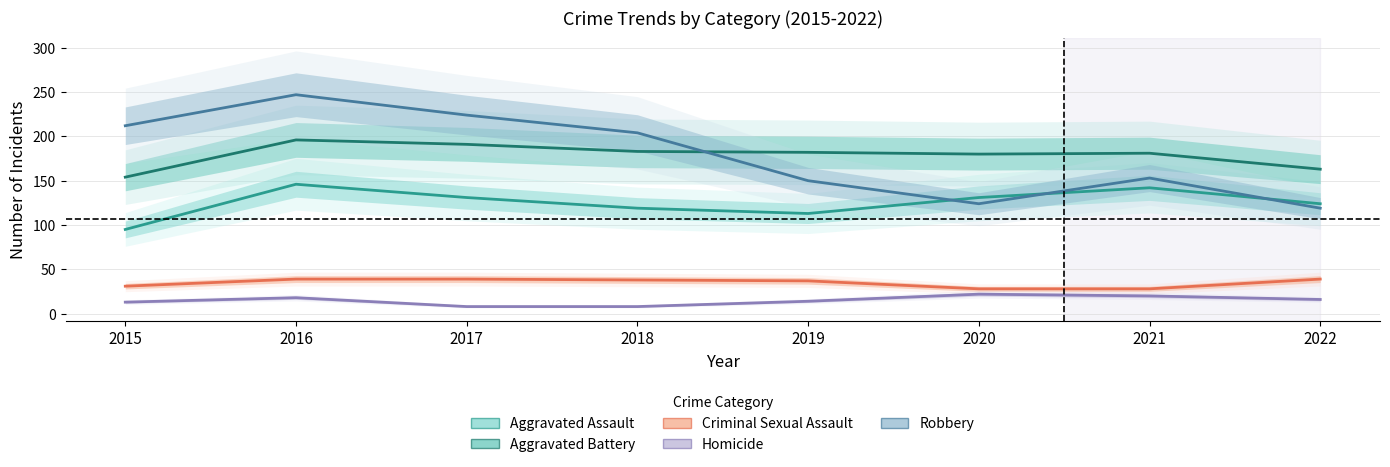

List the labels in order of Robbery value, smallest first.

2022, 2020, 2019, 2021, 2018, 2015, 2017, 2016